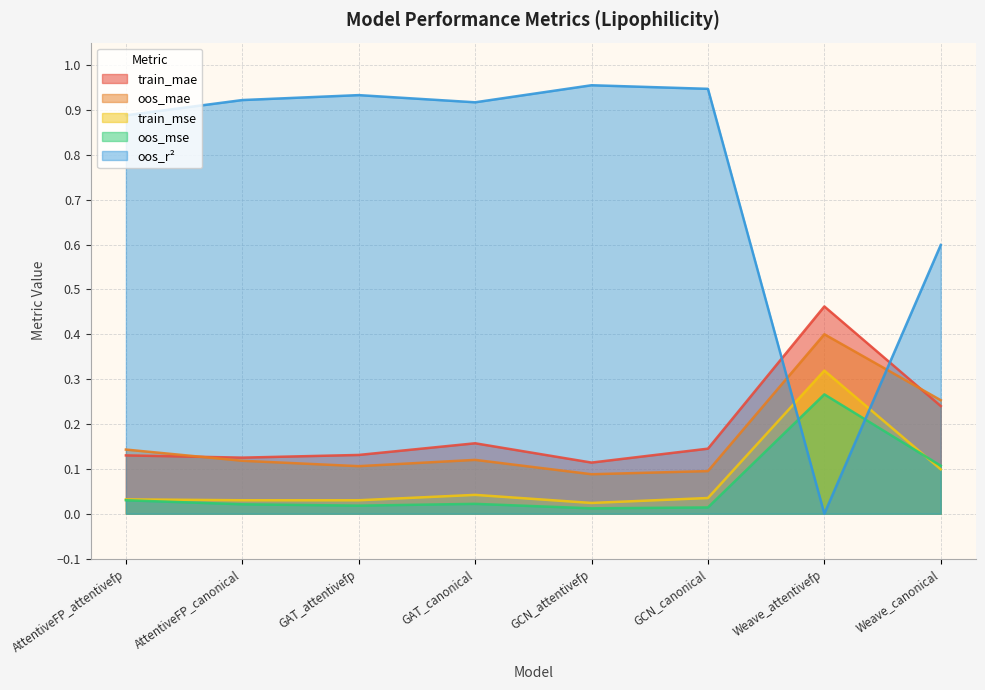

What position from the right is GCN_canonical?

3